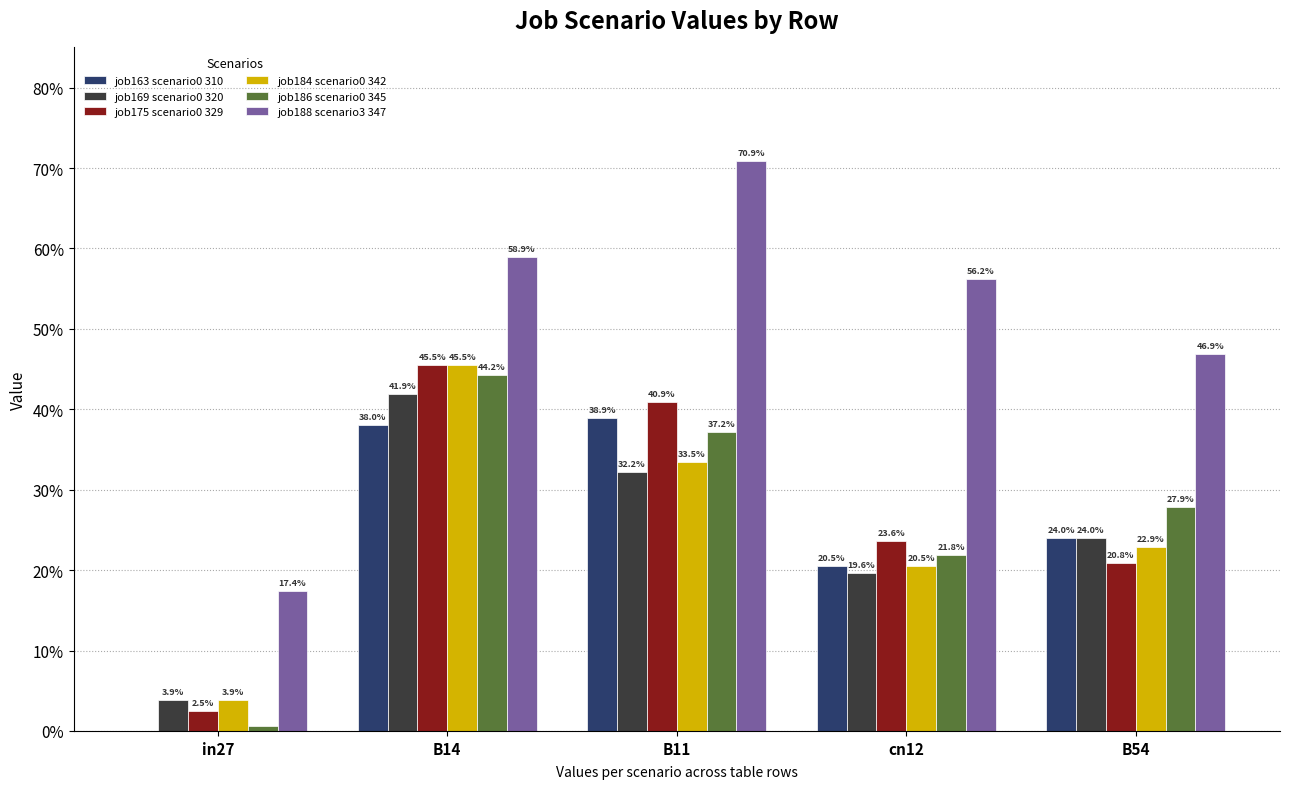

Rank the series by their maximum value, from lowest to highest.

job163 scenario0 310, job169 scenario0 320, job186 scenario0 345, job175 scenario0 329, job184 scenario0 342, job188 scenario3 347